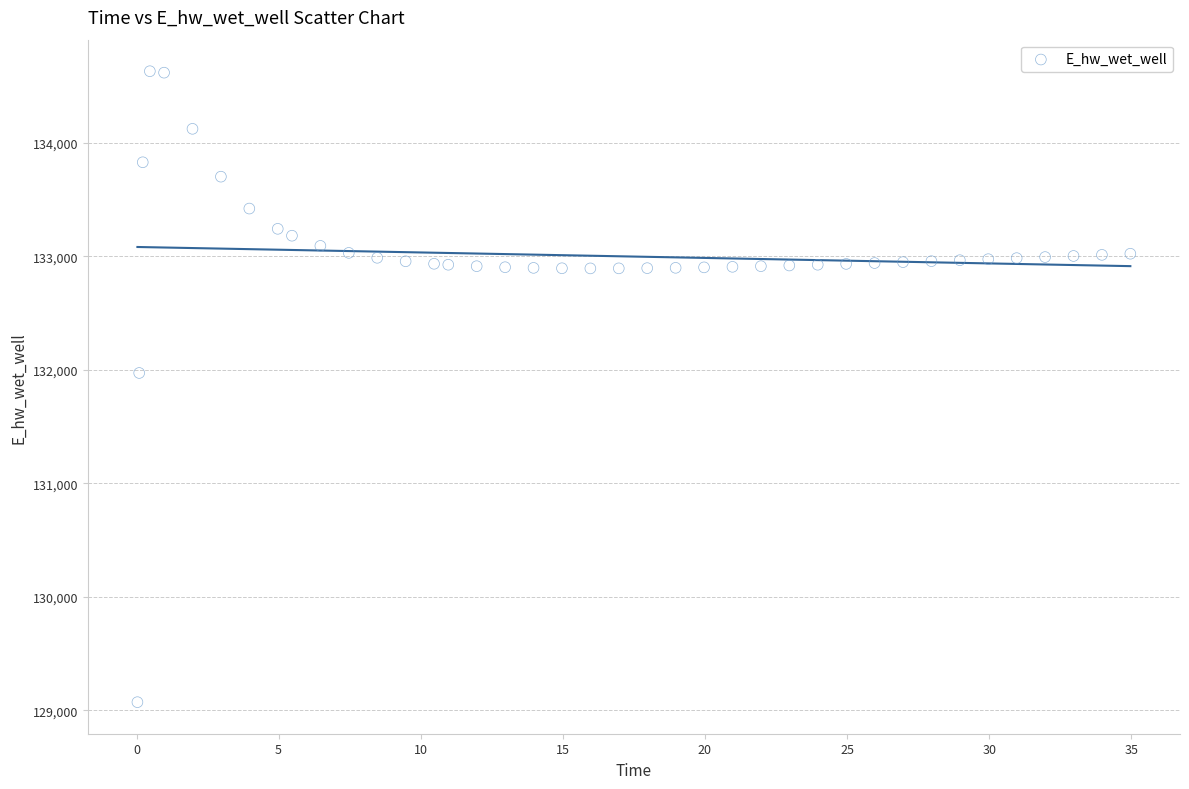

What Y value in the scatter plot is closest to 131851?

131972.1